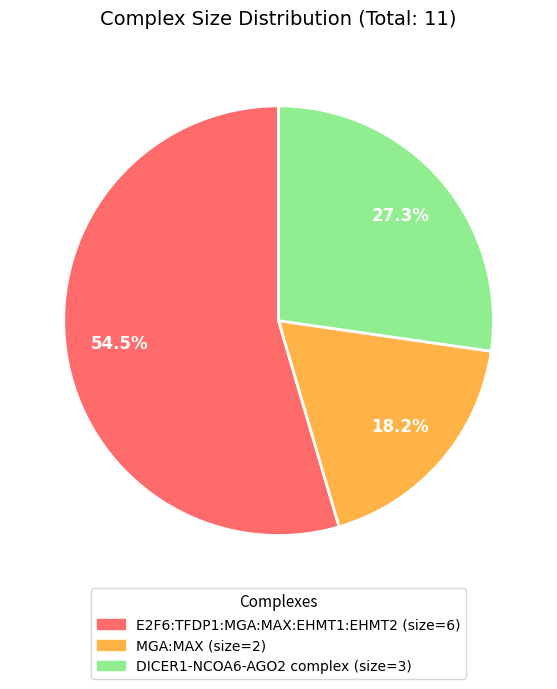

Combined, what portion of the pie is DICER1-NCOA6-AGO2 complex and E2F6:TFDP1:MGA:MAX:EHMT1:EHMT2?

81.8%